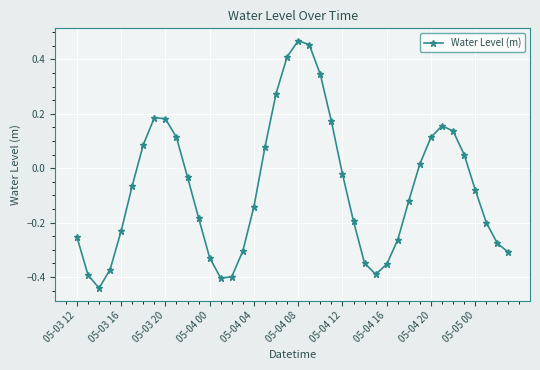

True or false: there are more than 1 points higher than both neighbors.

True